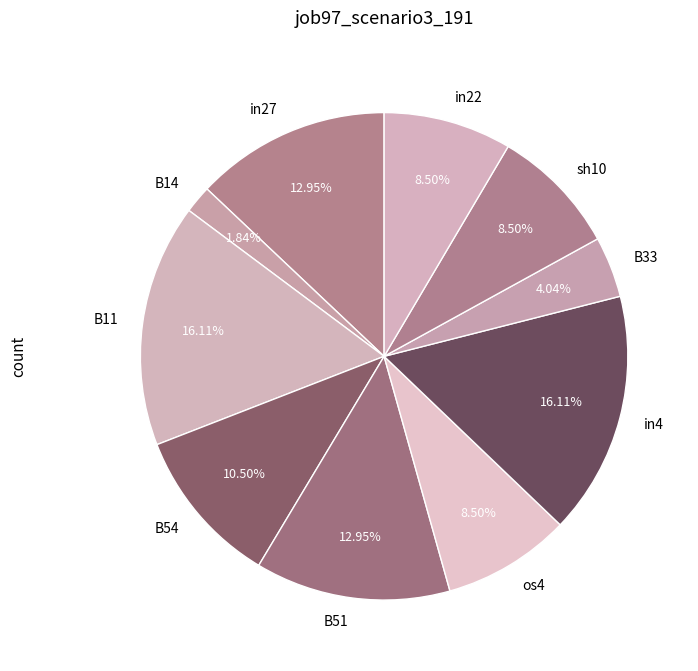

Count the number of slices in the pie.

10